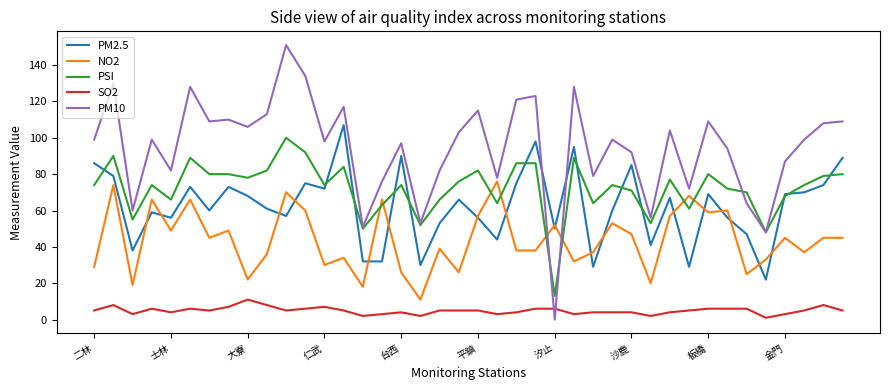

List the series in order of their peak value, highest first.

PM10, PM2.5, PSI, NO2, SO2